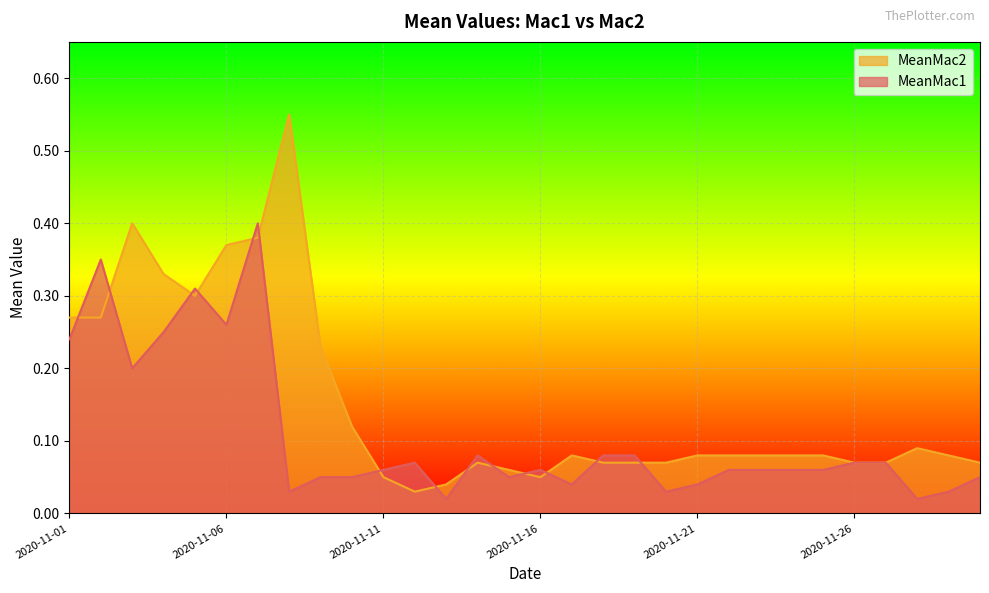

At which category is the sum across all series the highest?

2020-11-07